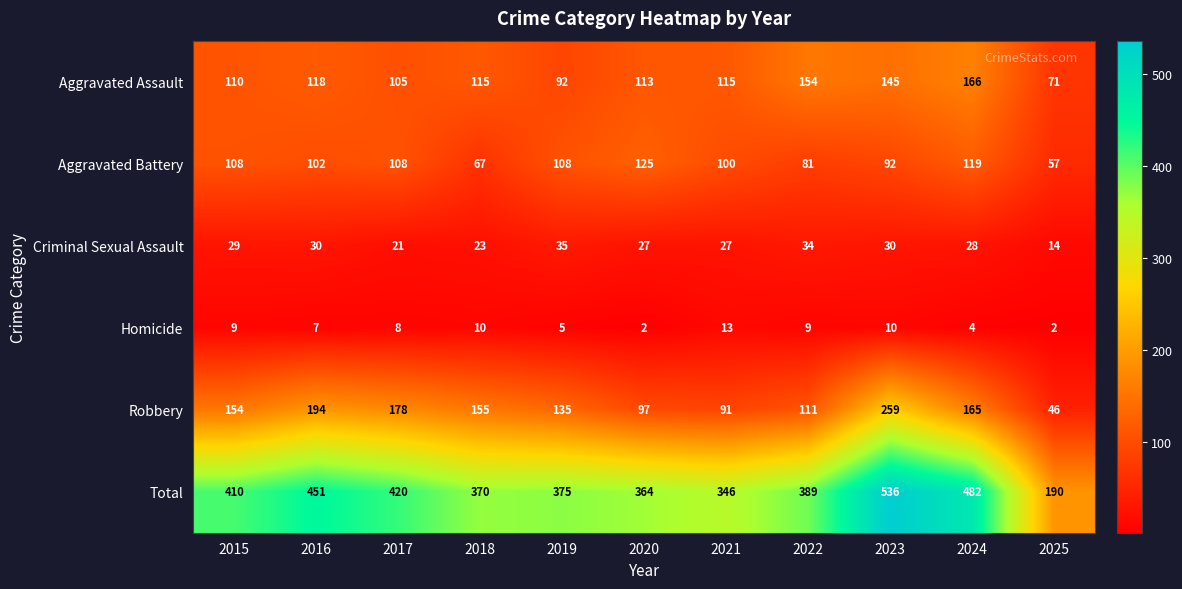

What is the difference between the Total values at 2018 and 2016?

81